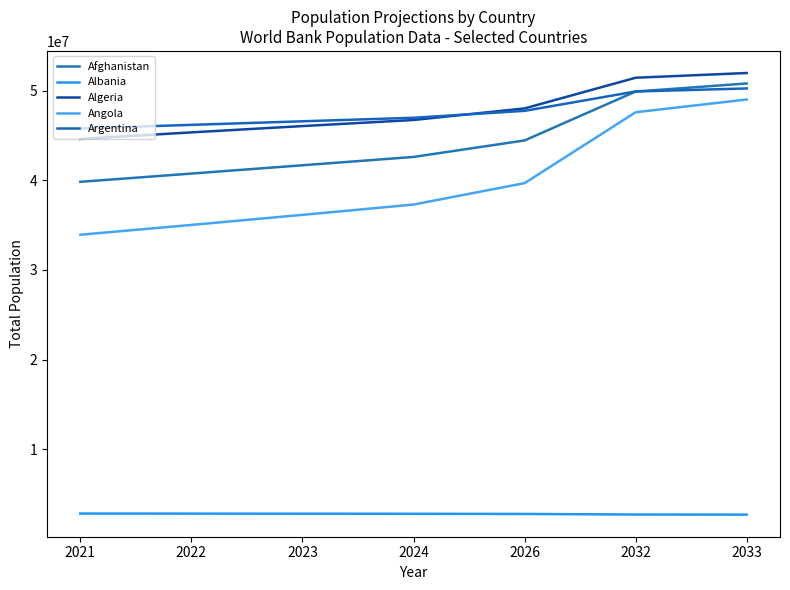

True or false: Angola and Argentina intersect in this chart.

False